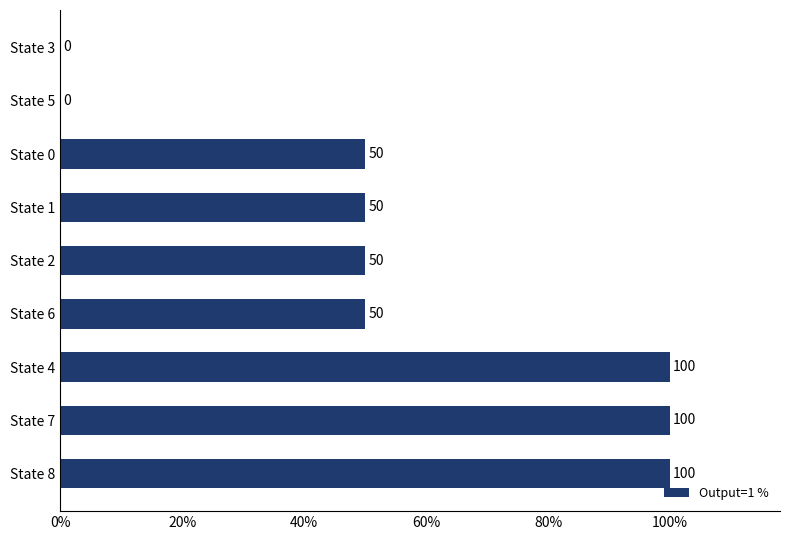

What is the greatest value displayed?

100